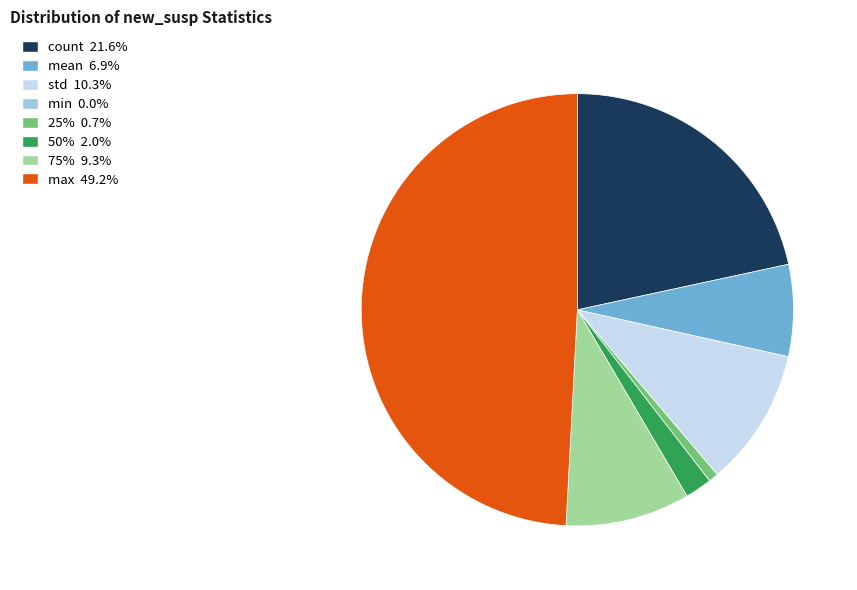

Is mean the majority of the pie?

No